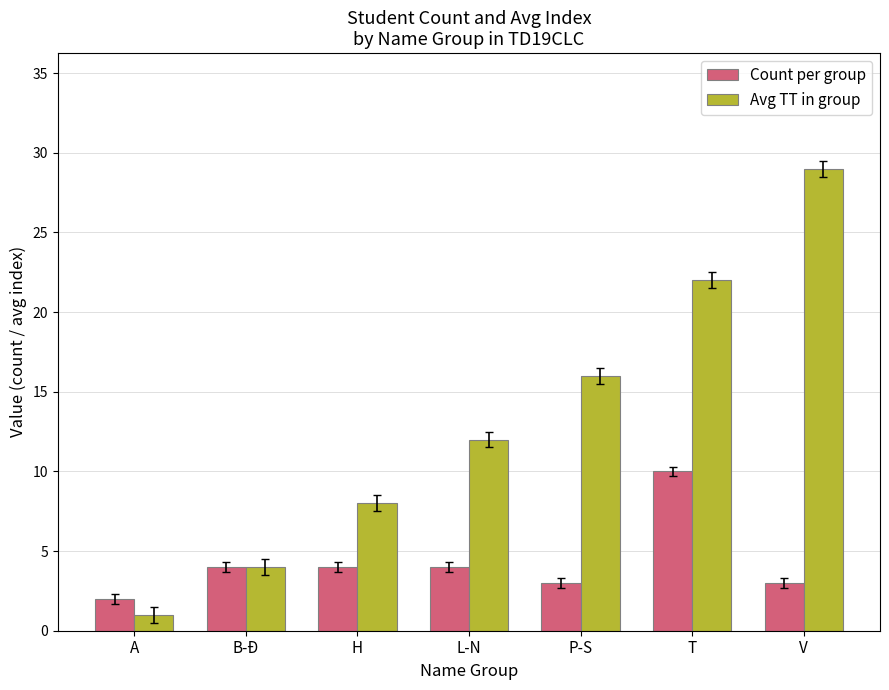

Reading right to left, list all the values displayed in this chart.

Count per group: V=3	T=10	P-S=3	L-N=4	H=4	B-Đ=4	A=2
Avg TT in group: V=29	T=22	P-S=16	L-N=12	H=8	B-Đ=4	A=1